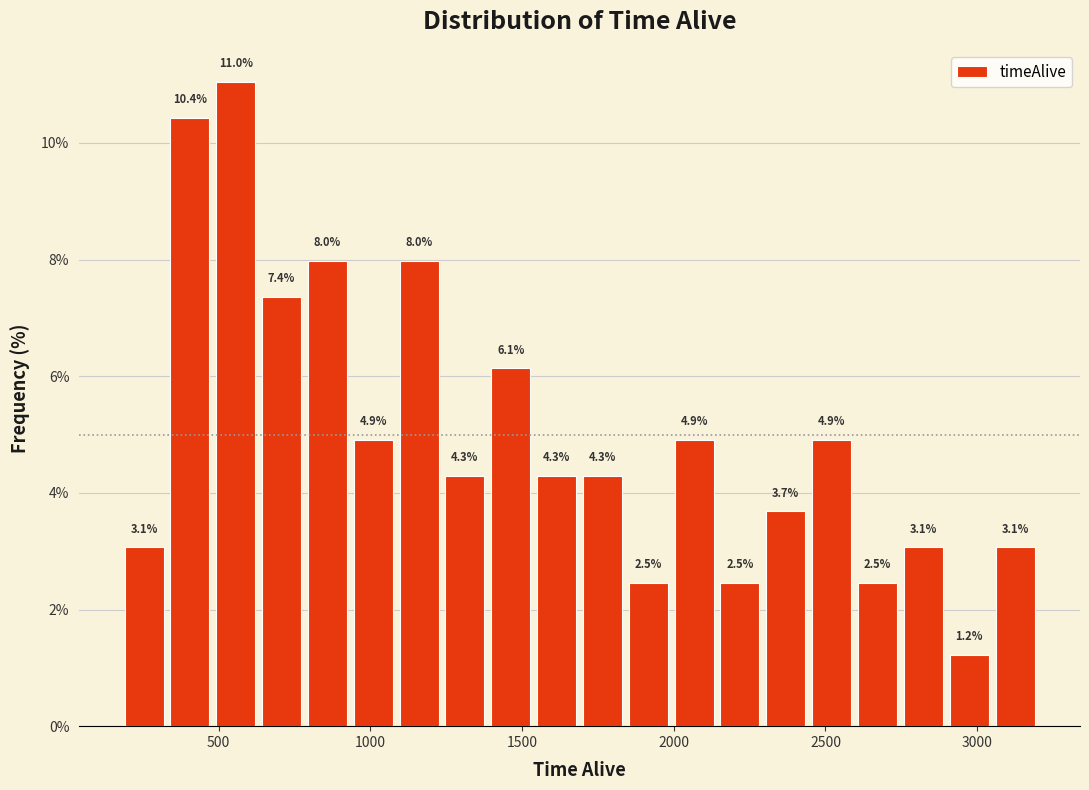

Read against the x-axis, roughly where is the centre of the tallest bar?

550